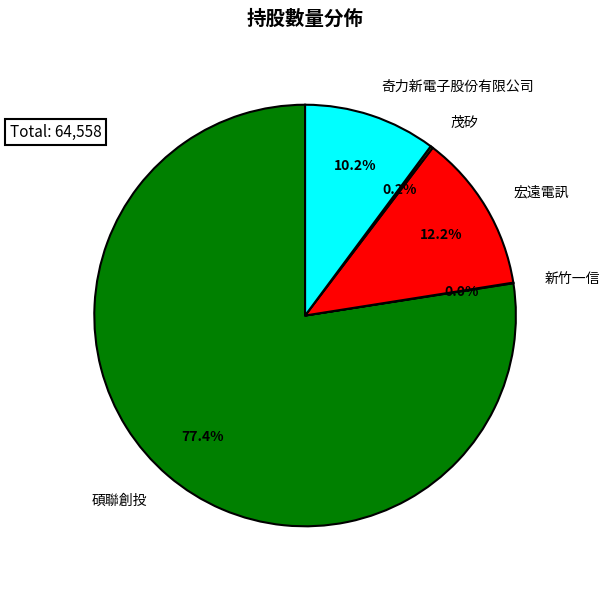

The 茂矽 slice represents 0% of the pie. True or false?

True